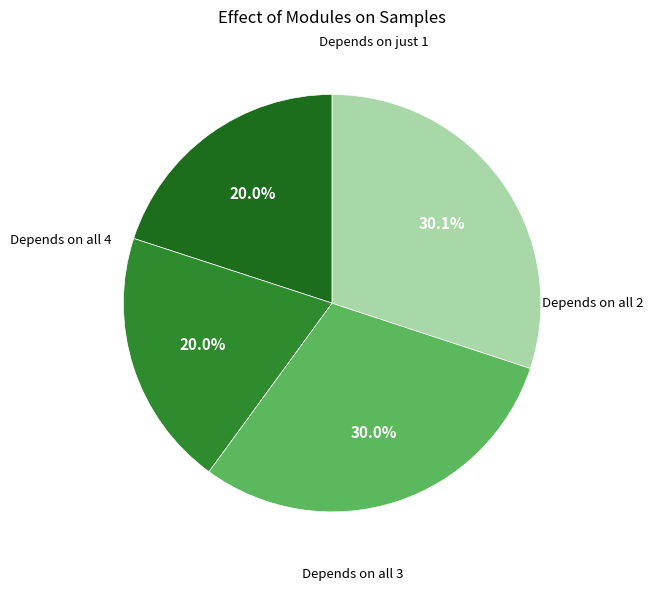

How many segments does this pie chart have?

4